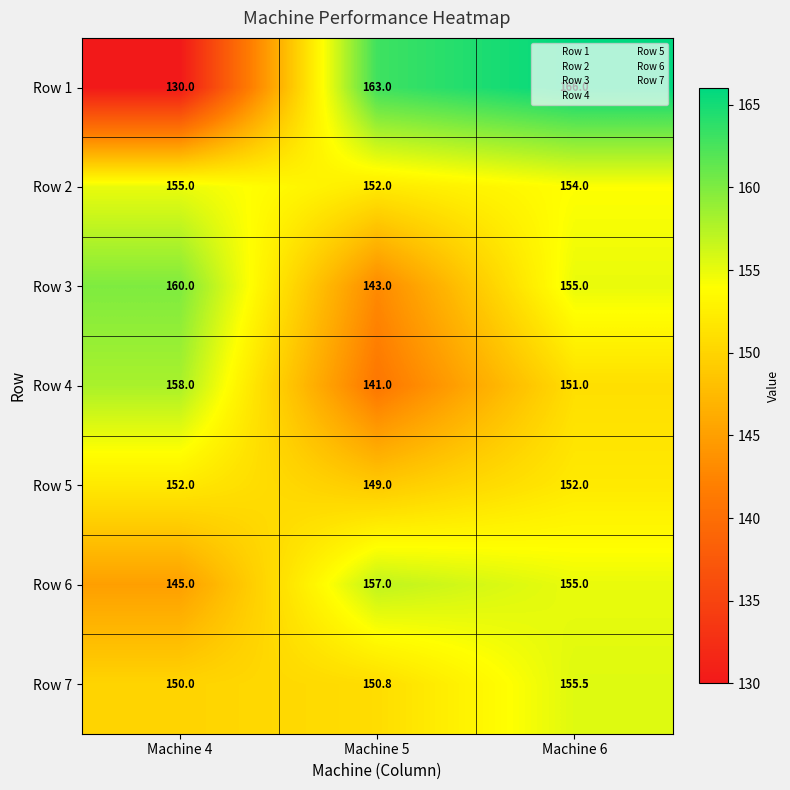

How many series are shown in this chart?

7